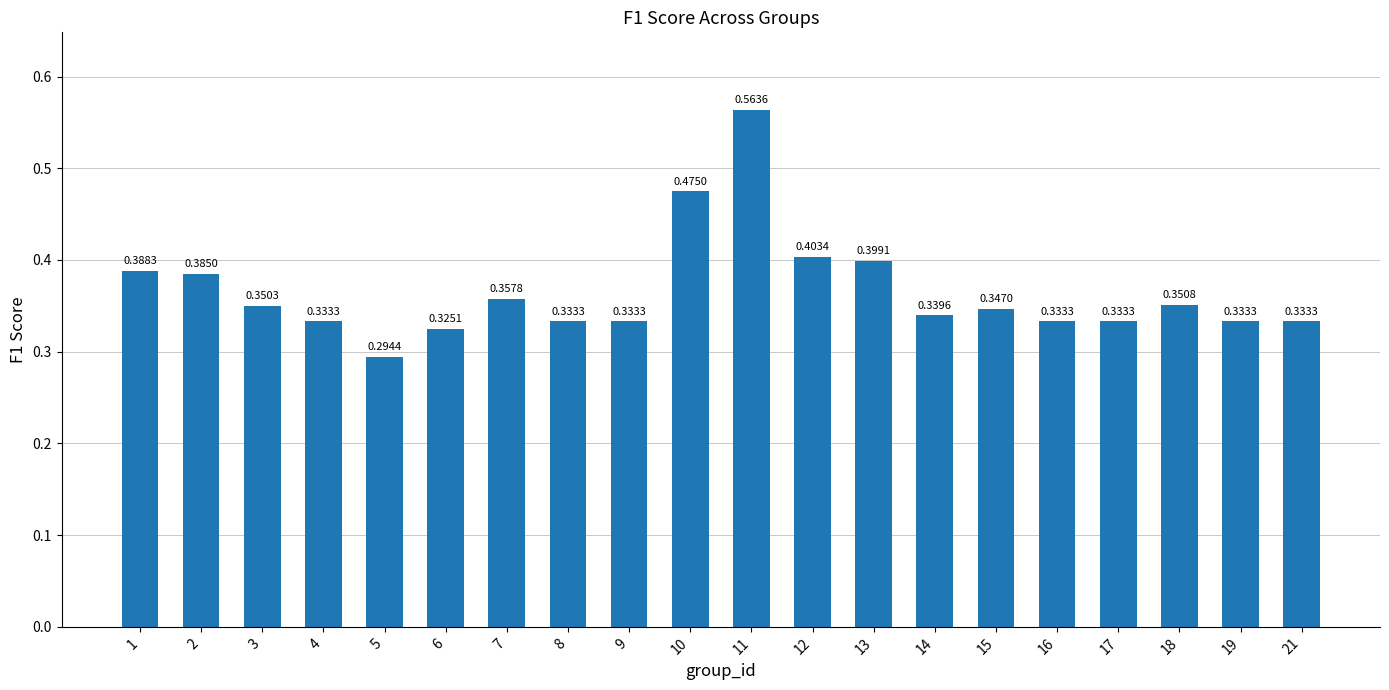

What is the sum of all values?

7.3